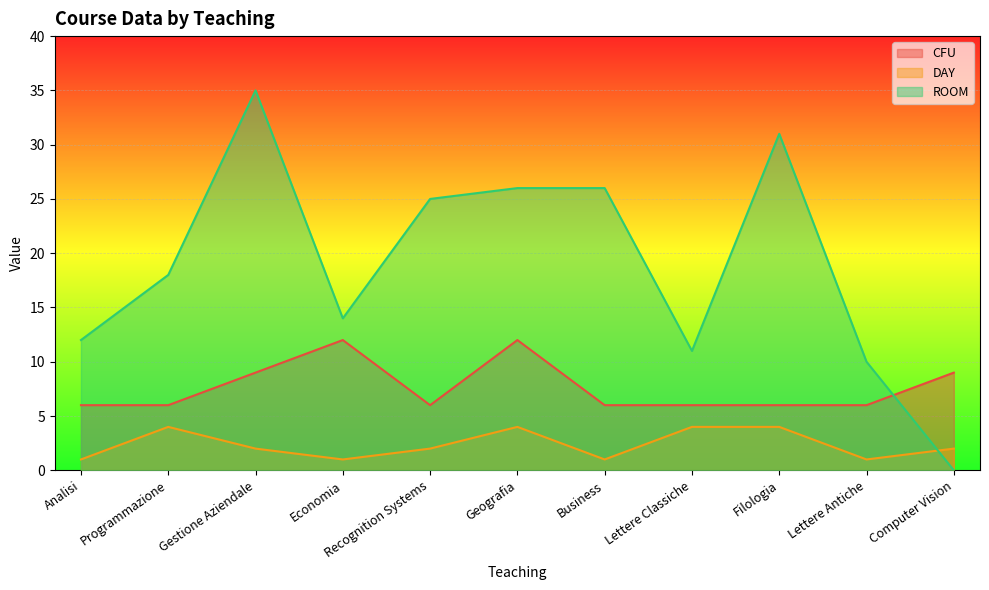

Rank the series by their maximum value, from highest to lowest.

ROOM, CFU, DAY